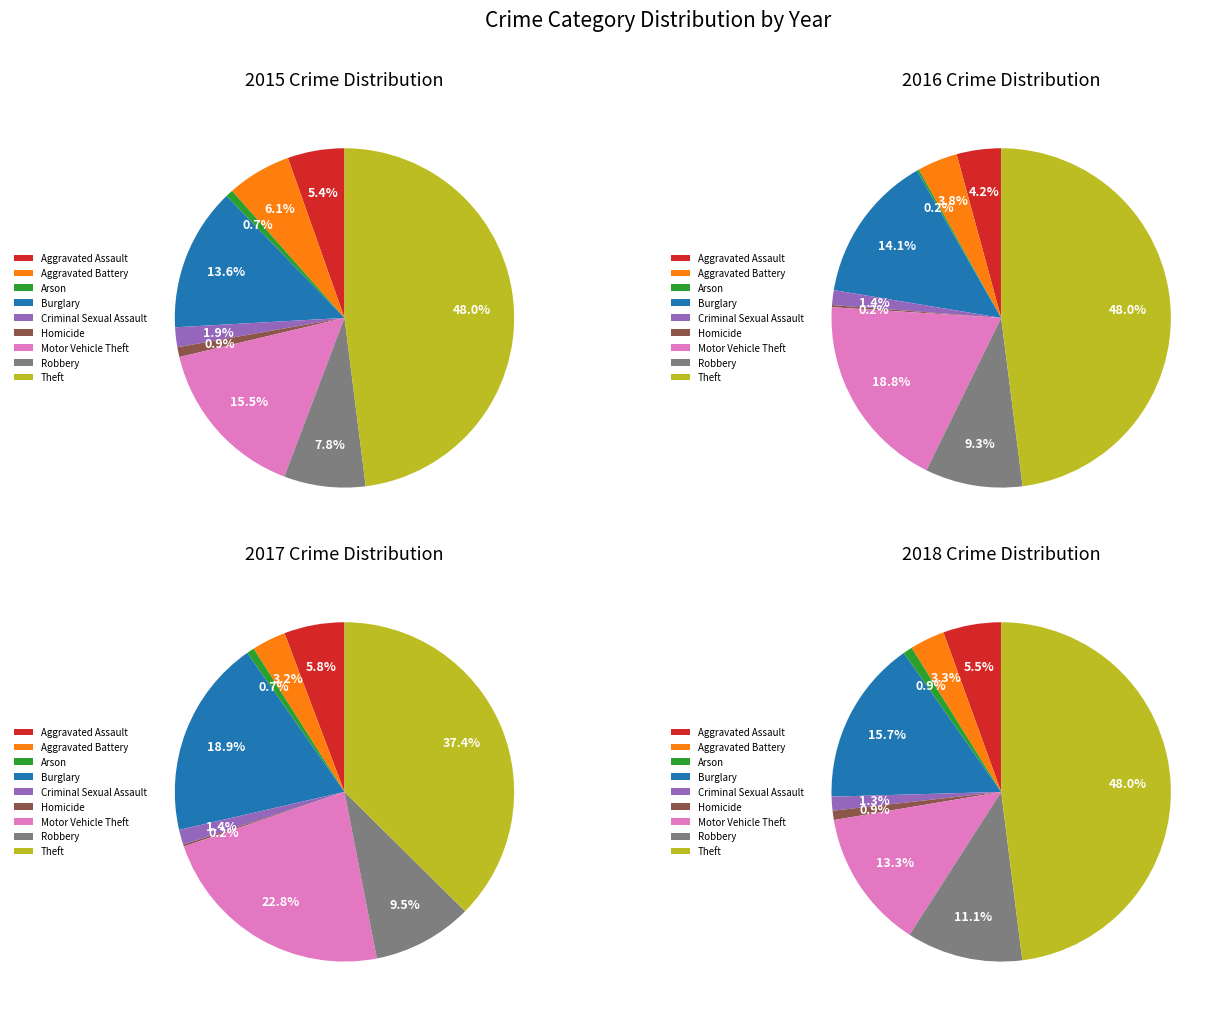

How many segments does this pie chart have?

9